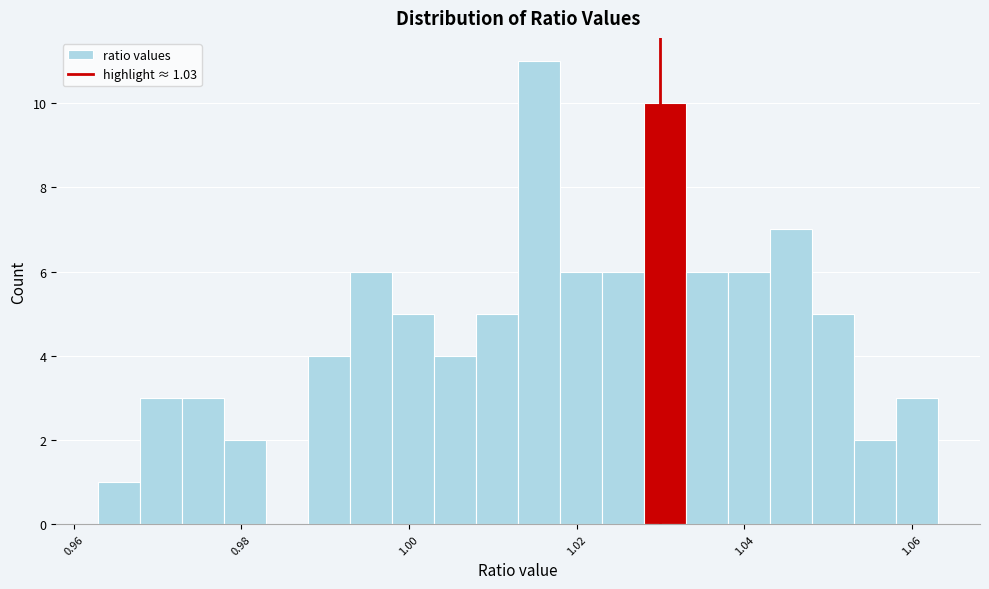

Read against the x-axis, roughly where is the centre of the tallest bar?

1.016